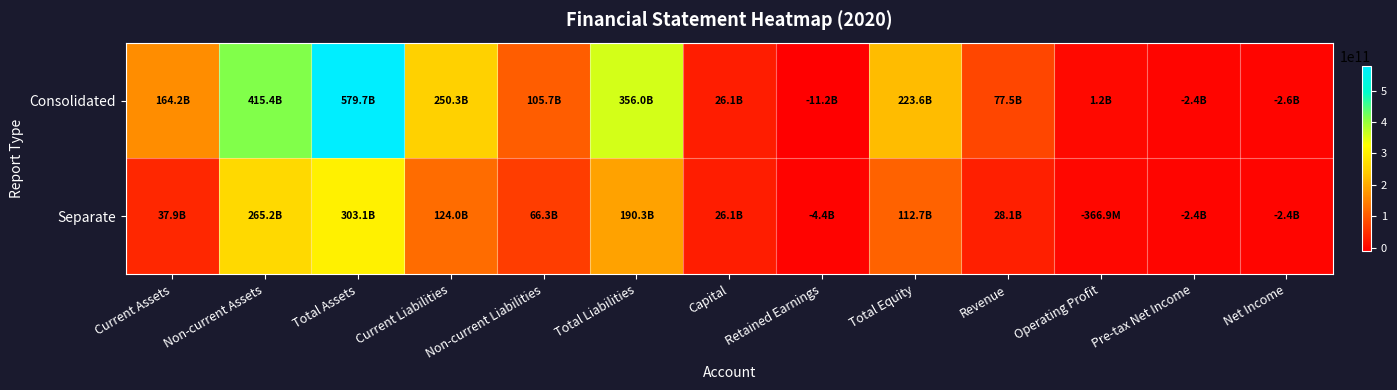

What is the minimum value shown in the chart?

-11248027099